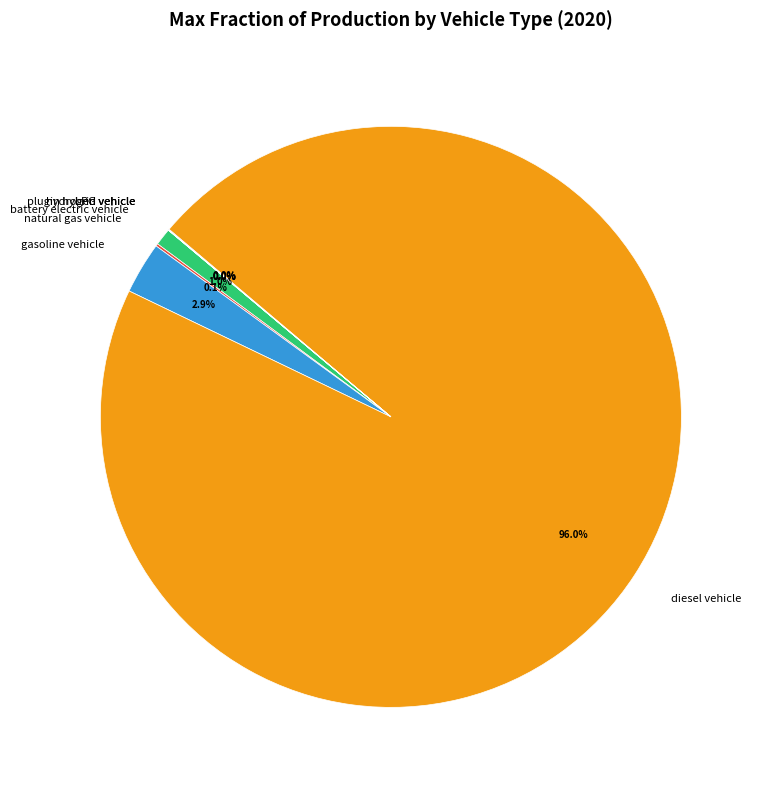

Does gasoline vehicle represent more than half of the total?

No